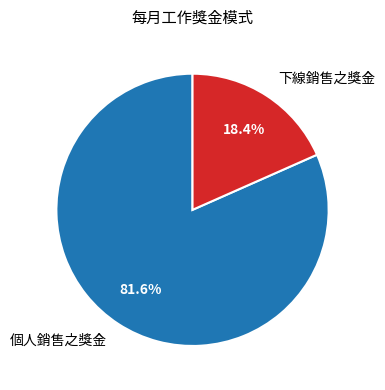

Rank the categories by value from lowest to highest.

下線銷售之獎金, 個人銷售之獎金